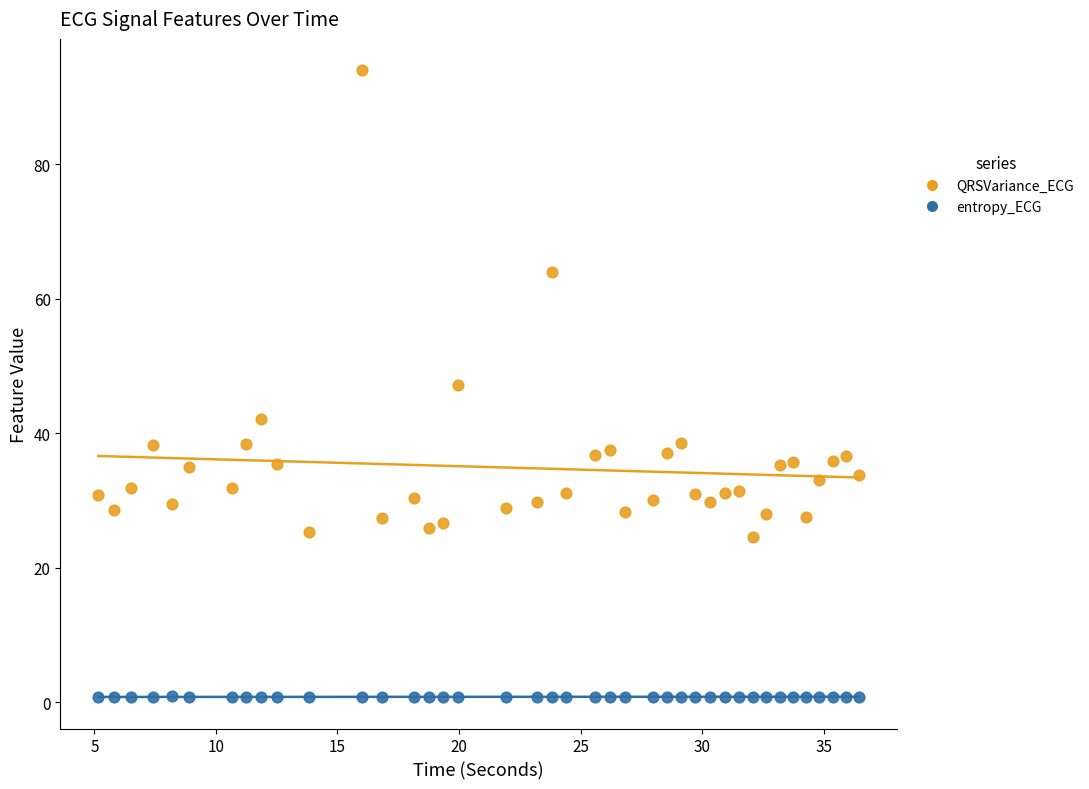

Across all data points, what is the range of Y values (max minus min)?

93.2